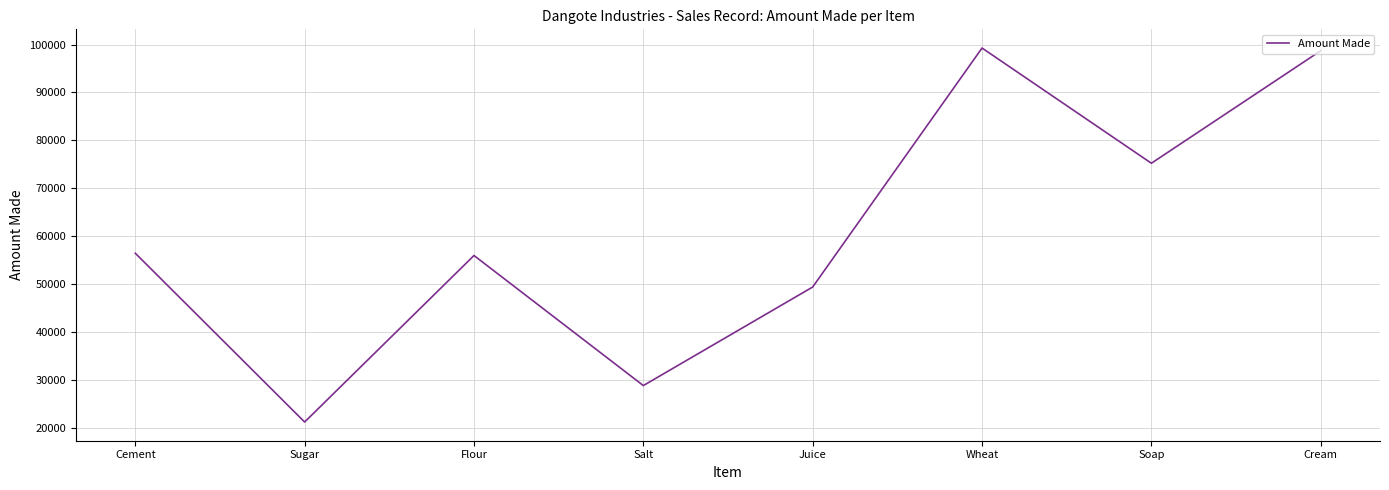

At which label is the value closest to 60207?

Cement